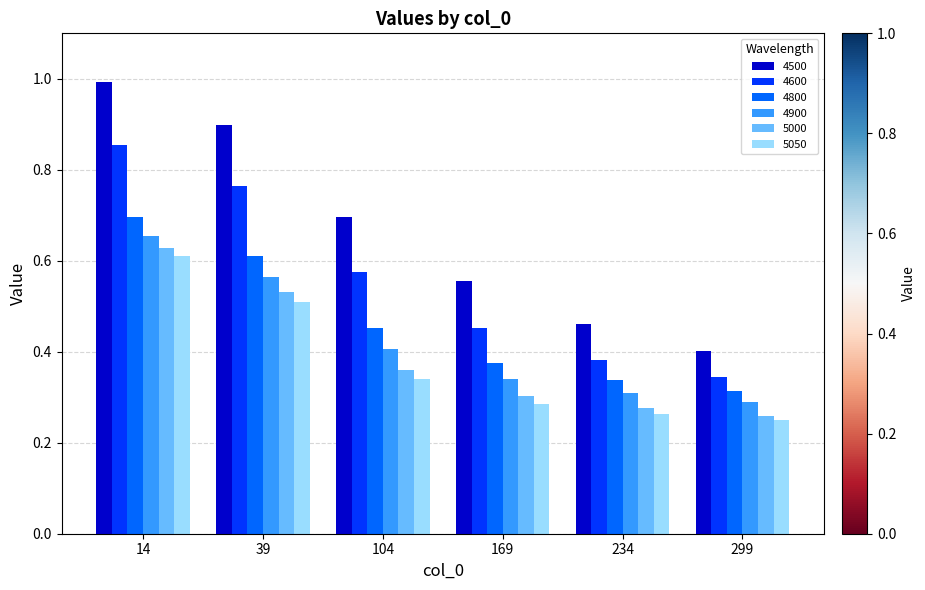

What is the sum of all 5050 values?

2.3